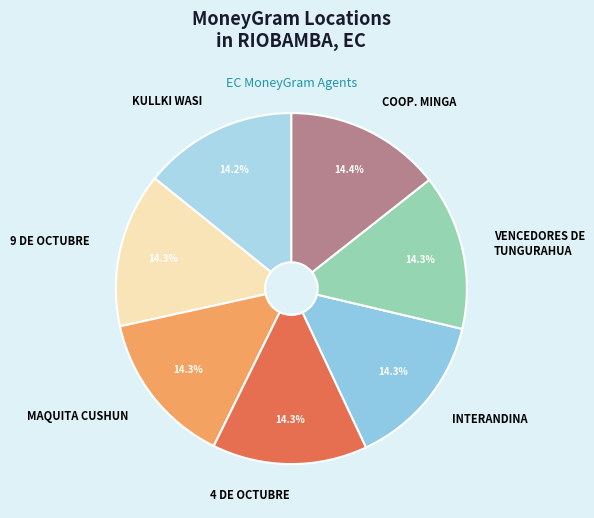

Is 4 DE OCTUBRE the majority of the pie?

No